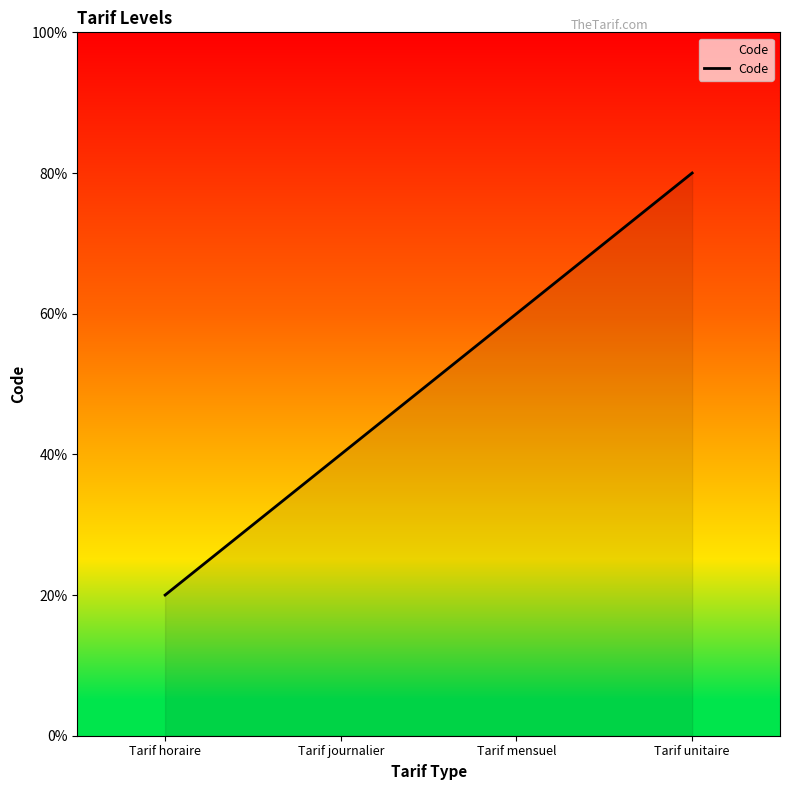

What is the sum of all values?

10